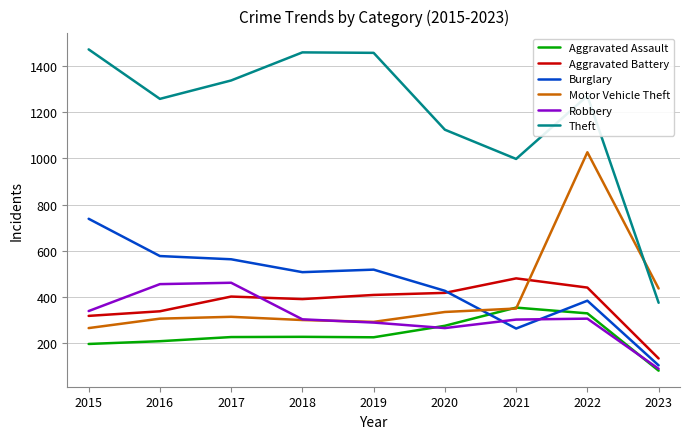

The Aggravated Battery series shows 284 at 2021. True or false?

False